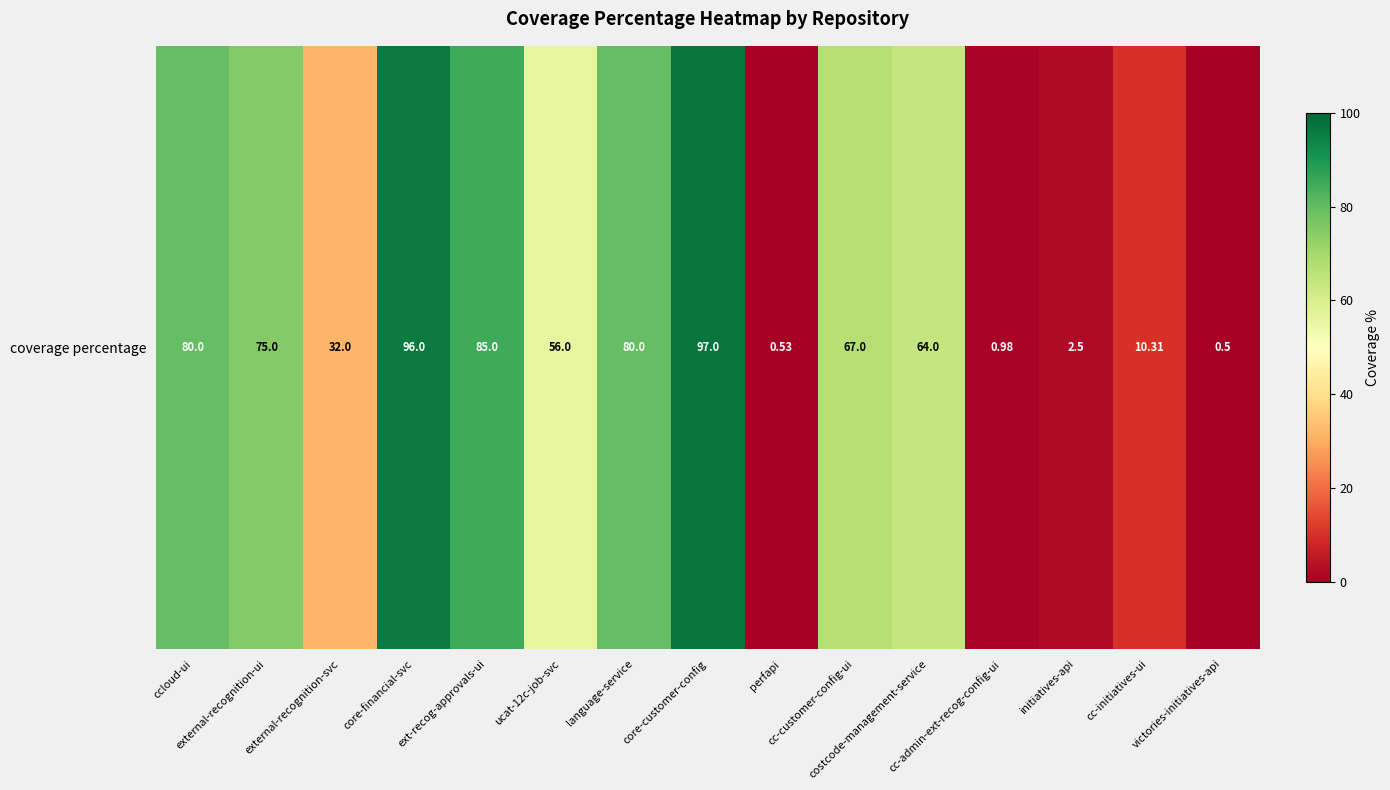

Between cc-initiatives-ui and ext-recog-approvals-ui, which is larger?

ext-recog-approvals-ui